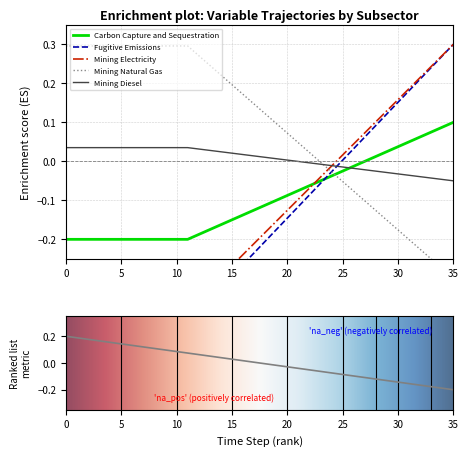

After their last crossing, which series has the higher values: frac_inen_mining_natural_gas or frac_inen_mining_electricity?

frac_inen_mining_electricity